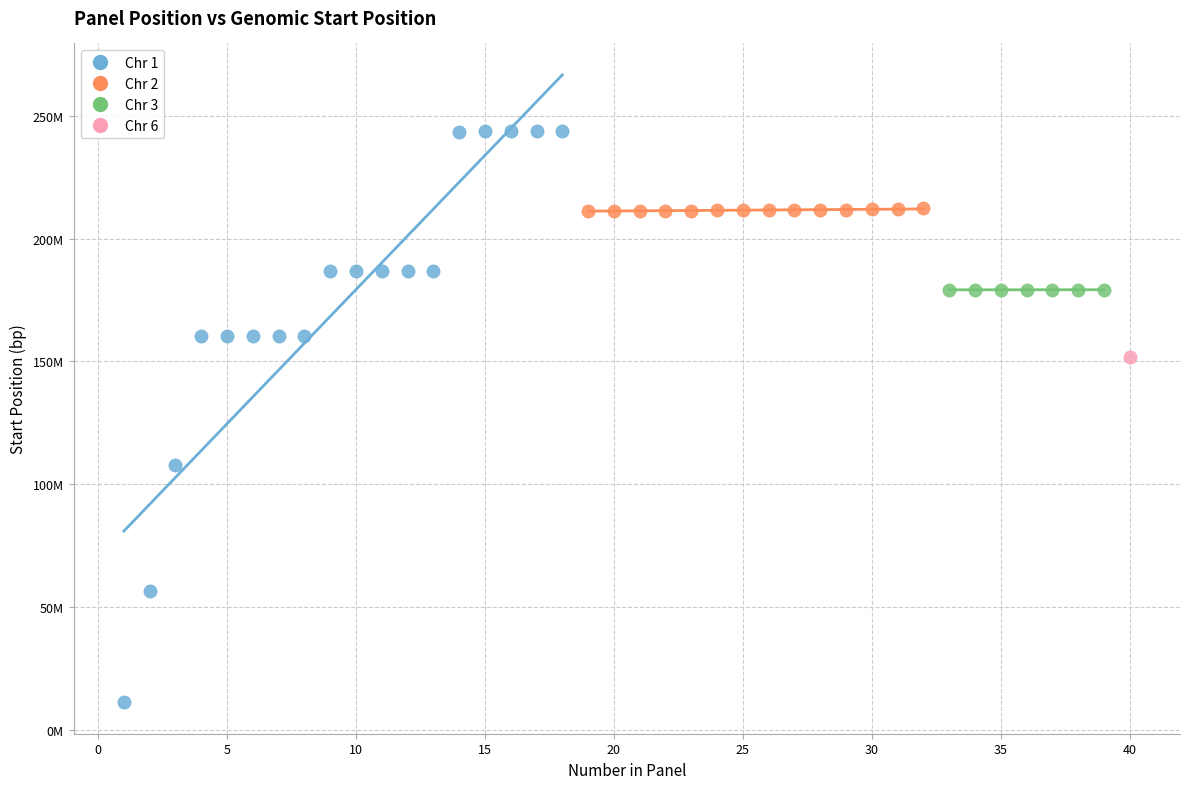

What are all the series names shown in the legend?

Chr 1, Chr 2, Chr 3, Chr 6